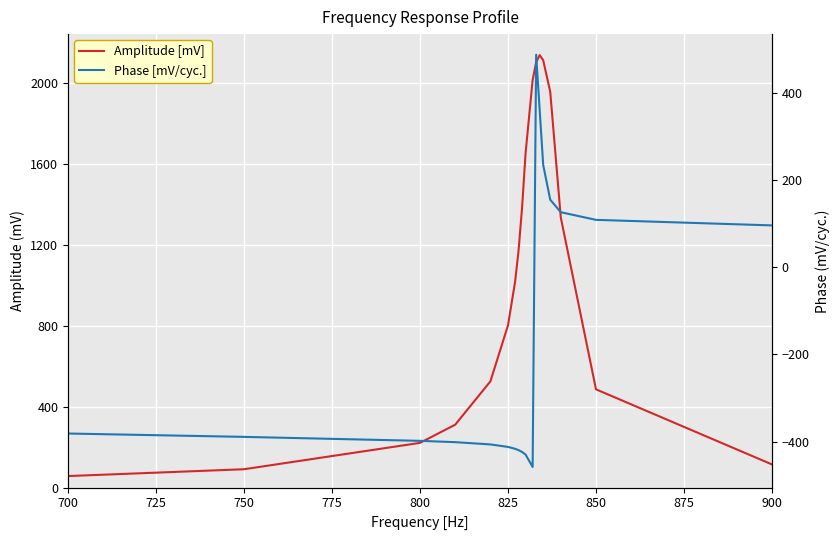

At how many categories does at least one series exceed -217?

18